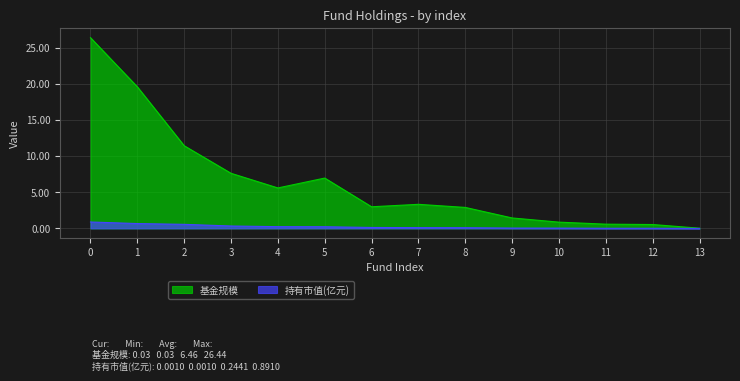

True or false: 基金规模 and 持有市值(亿元) cross at least once.

False